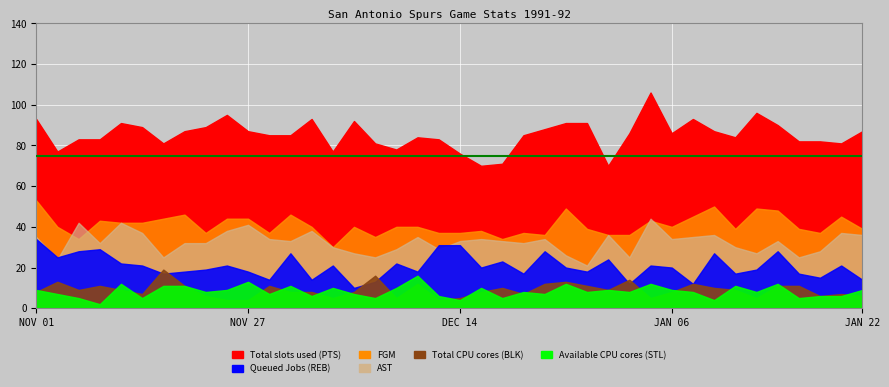

What are all the series names shown in the legend?

Total slots used (PTS), Queued Jobs (REB), FGM, AST, Total CPU cores (BLK), Available CPU cores (STL)